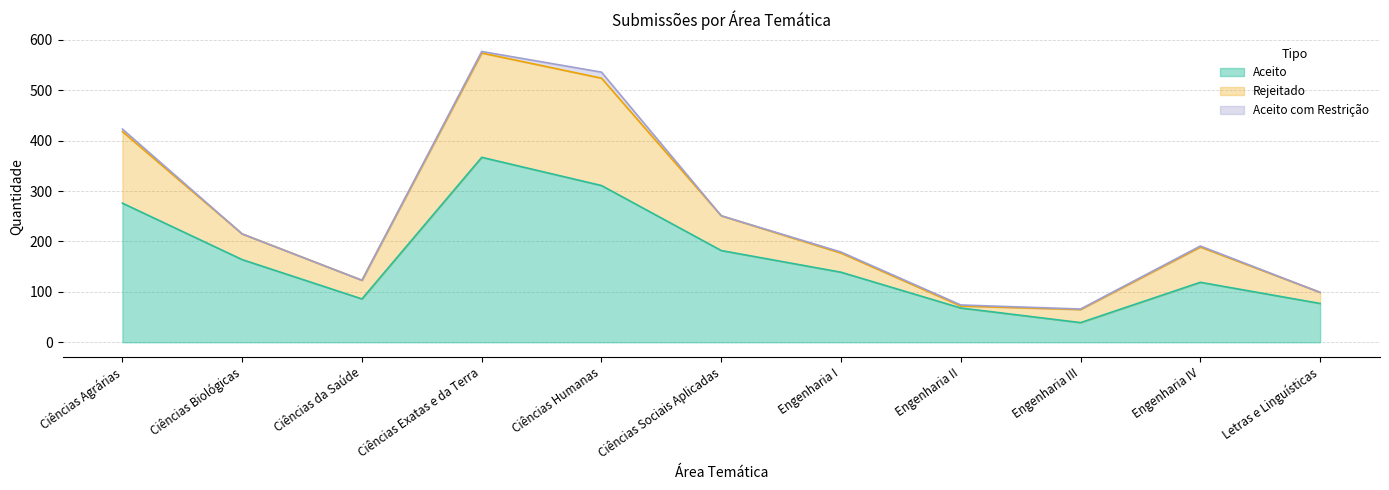

Which category has the highest value in the Aceito series?

Ciências Exatas e da Terra